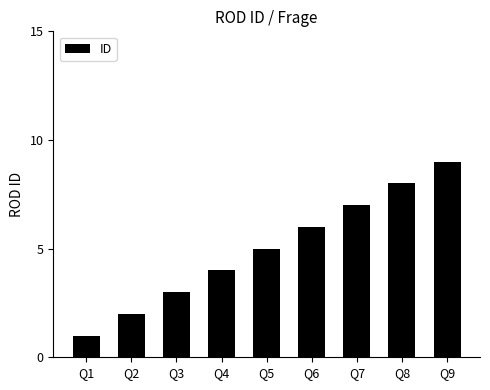

Which has a higher value, Q1 or Q5?

Q5